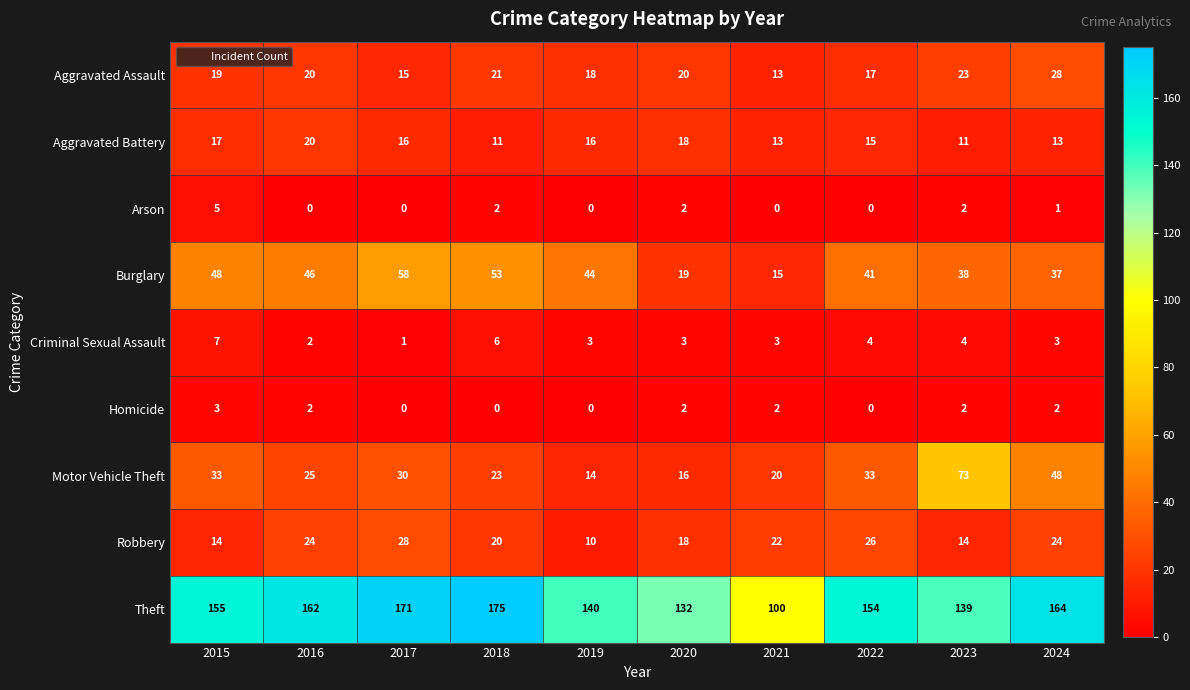

What is the maximum value shown in the chart?

175